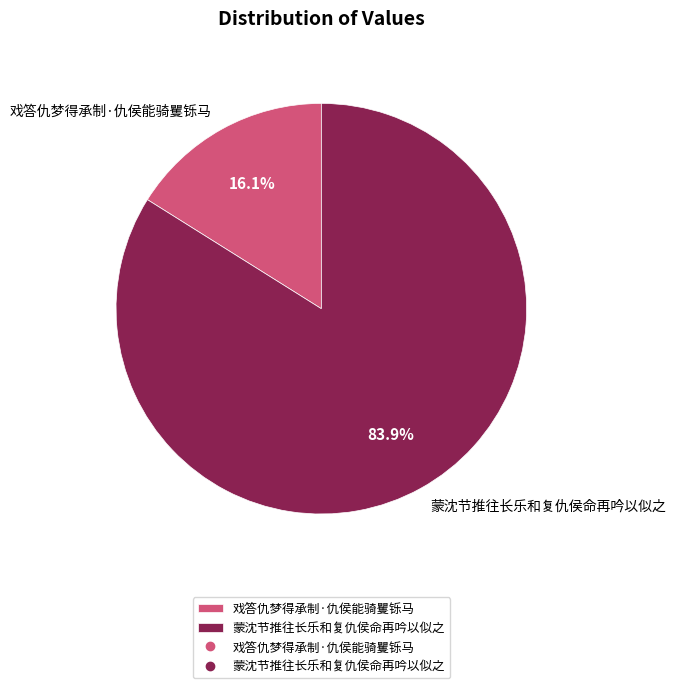

How many slices are in this pie chart?

2